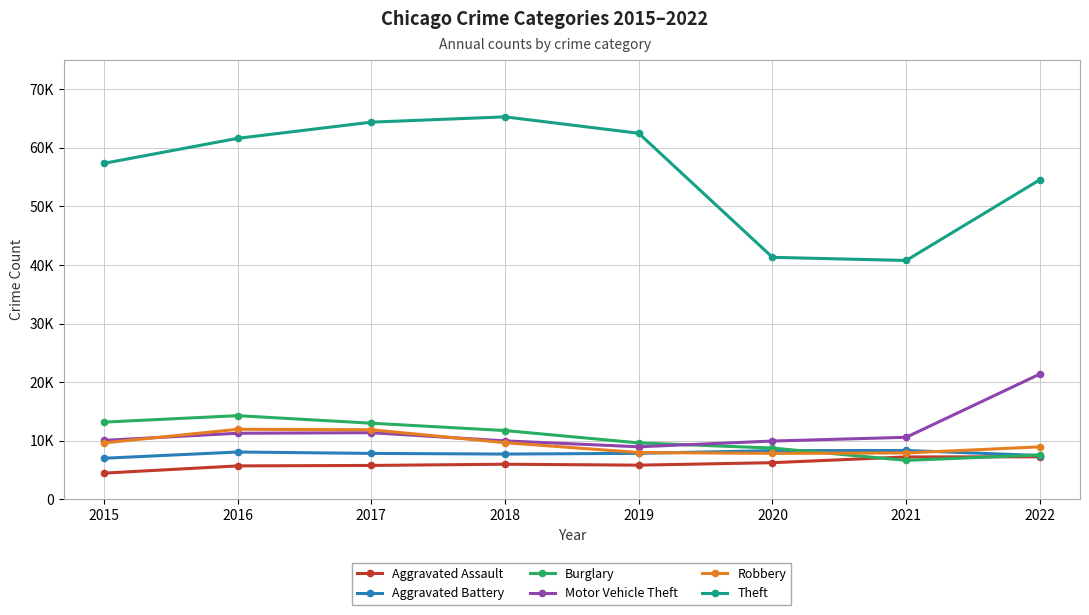

Where does the Motor Vehicle Theft series first go above 10595?

2016